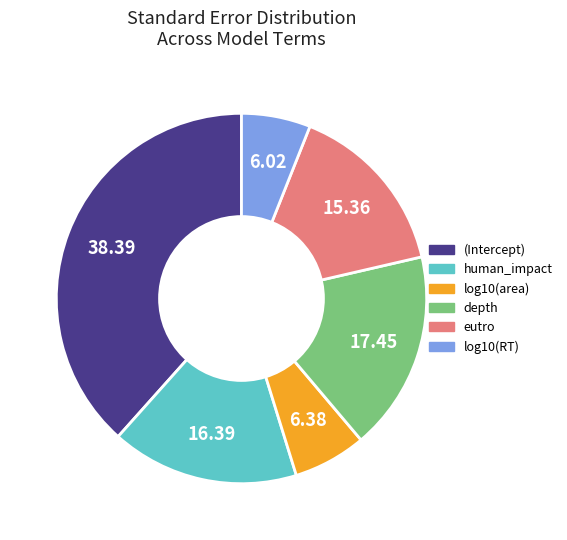

Combined, do log10(area) and eutro account for over 50%?

No